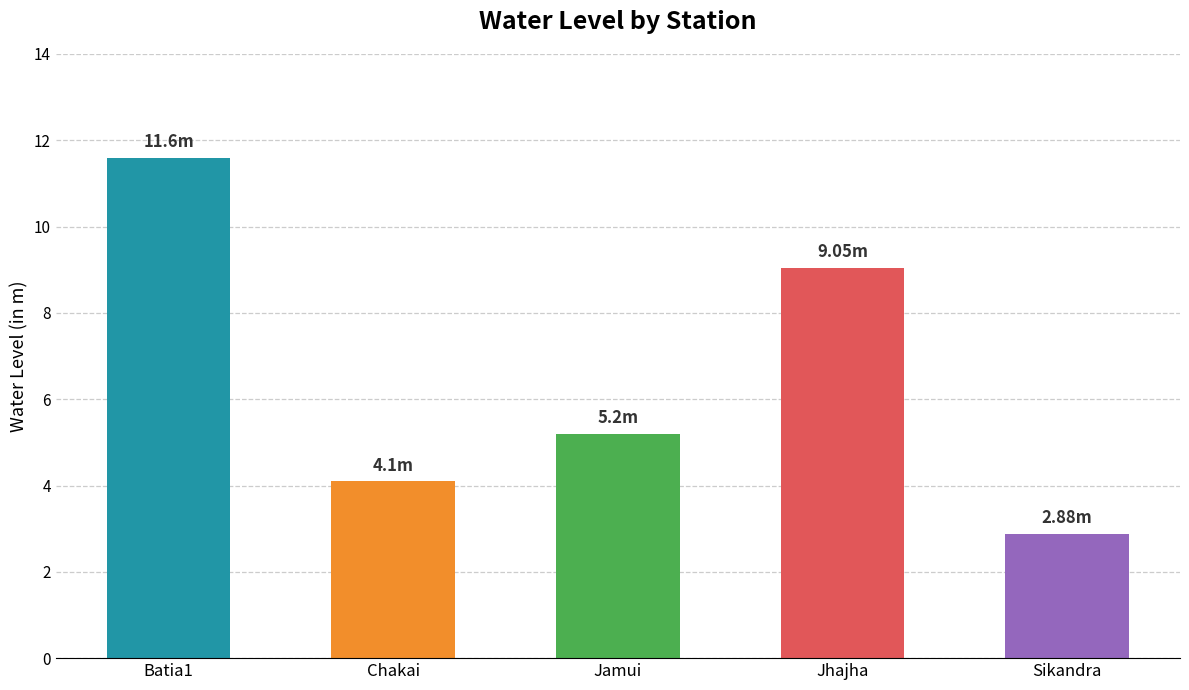

What position from the right is Batia1?

5